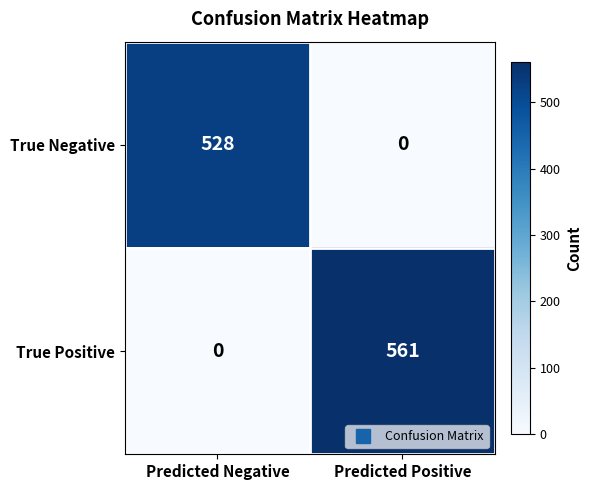

Which category has the lowest value in the True Positive series?

Predicted Negative